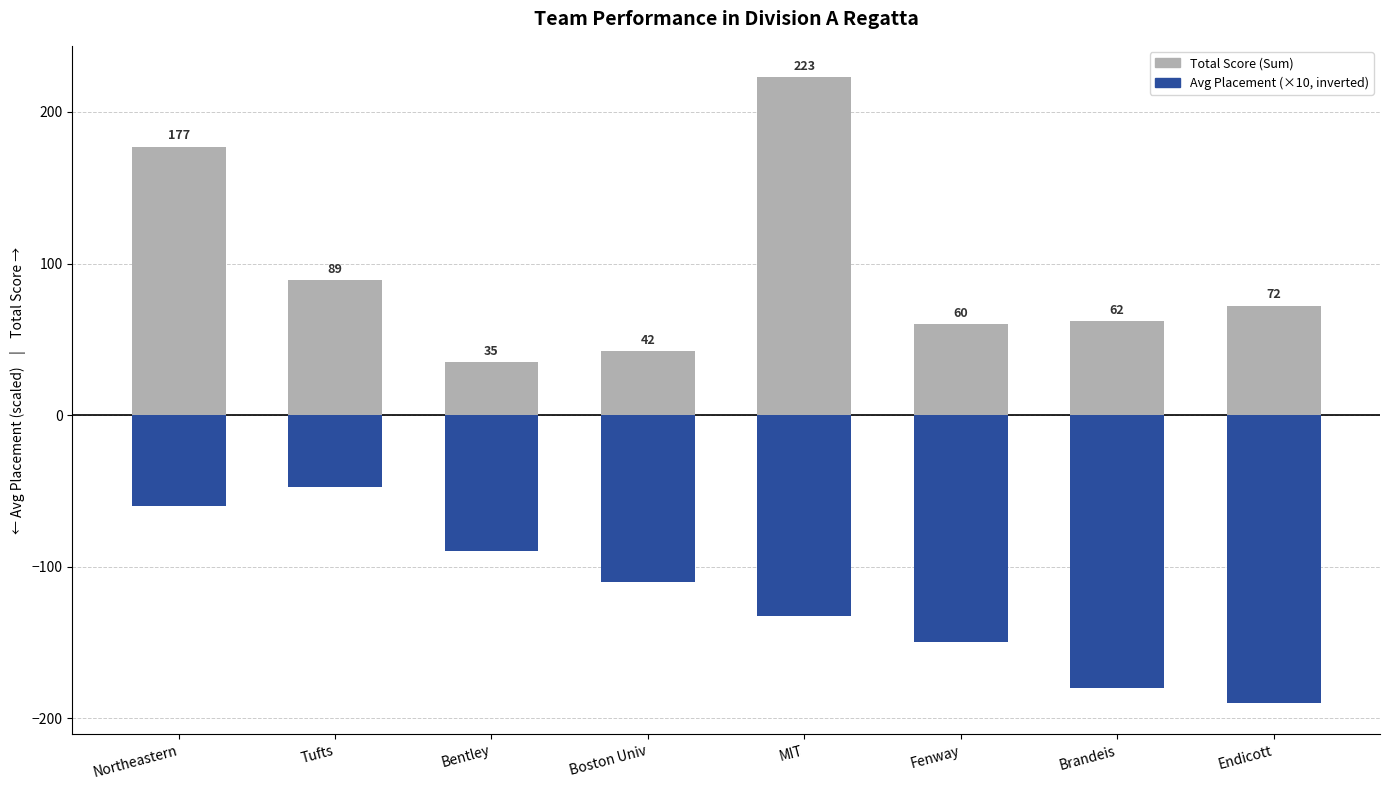

Where is Avg Placement (×10, inverted) nearest to the value -118?

Boston Univ